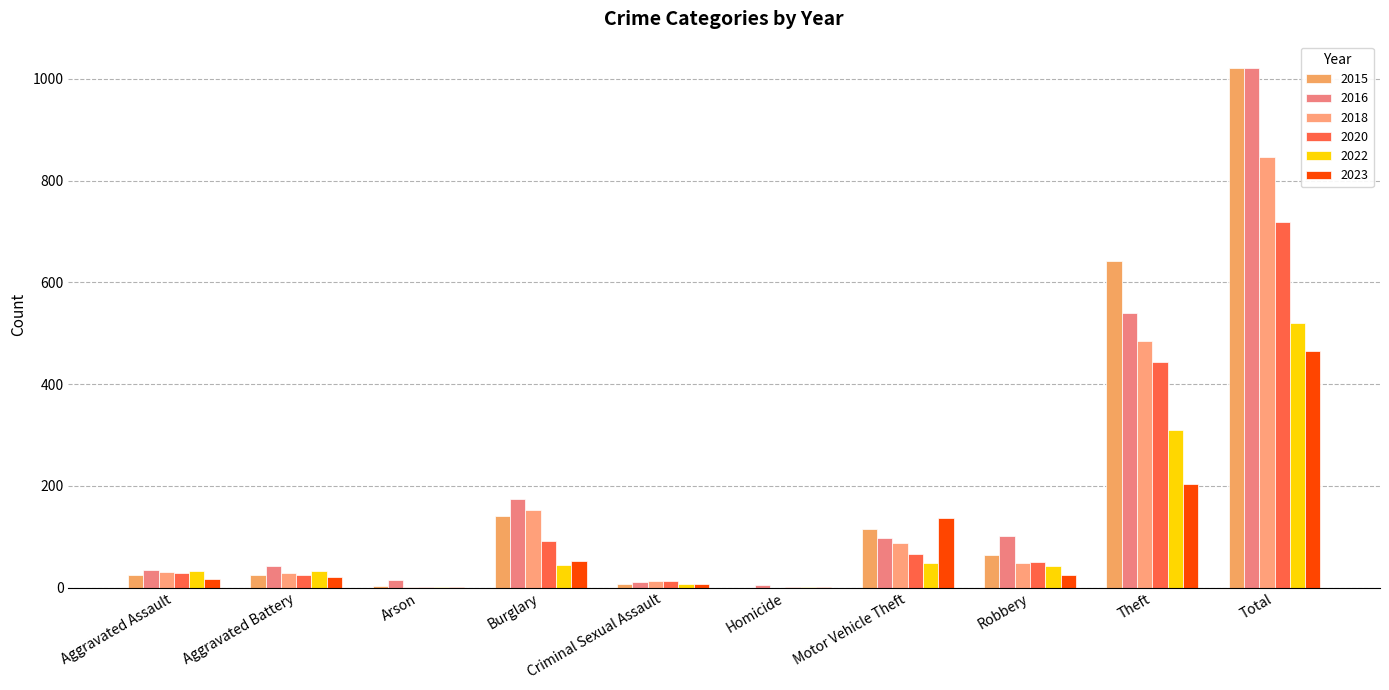

At which label is 2018 closest to 423?

Theft